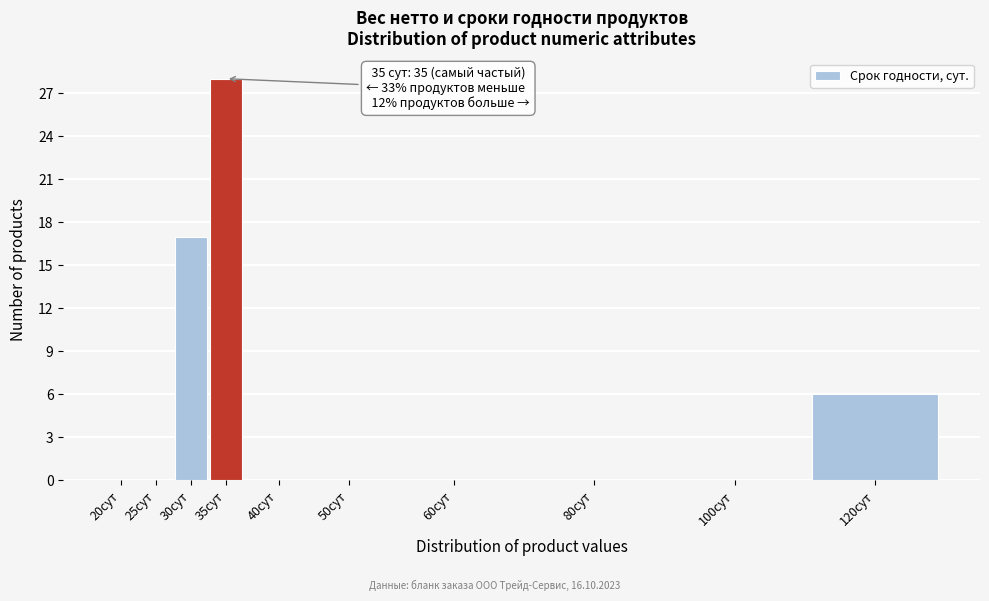

Reading left to right, transcribe all the data shown in this chart.

20сут=0	25сут=0	30сут=17	35сут=28	40сут=0	50сут=0	60сут=0	80сут=0	100сут=0	120сут=6